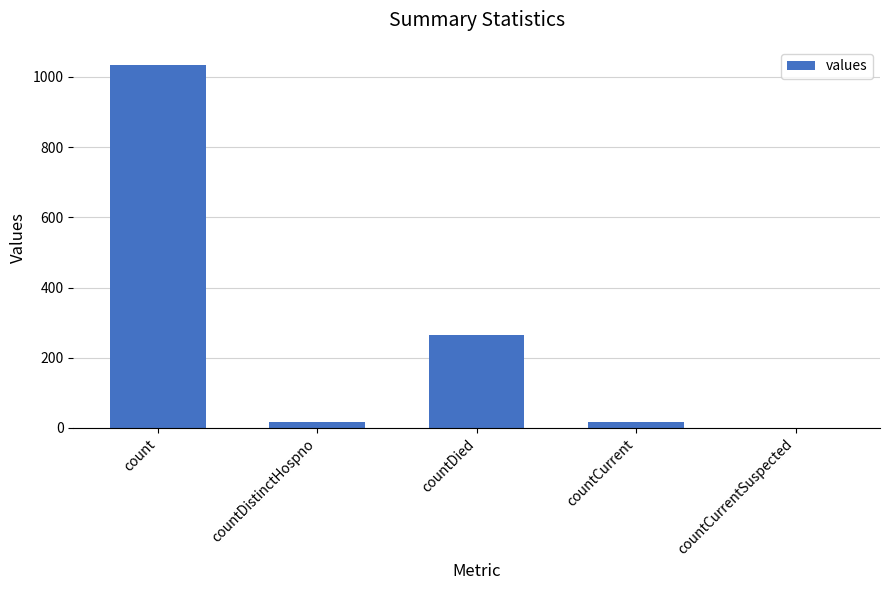

Is it true that the value at count is 1034?

True